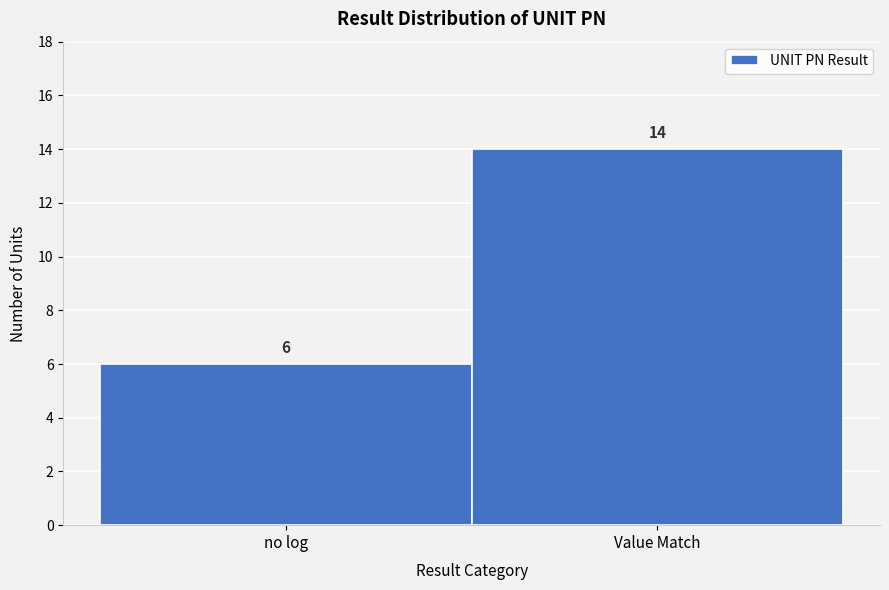

Reading right to left, what are all the values shown in this chart?

14	6